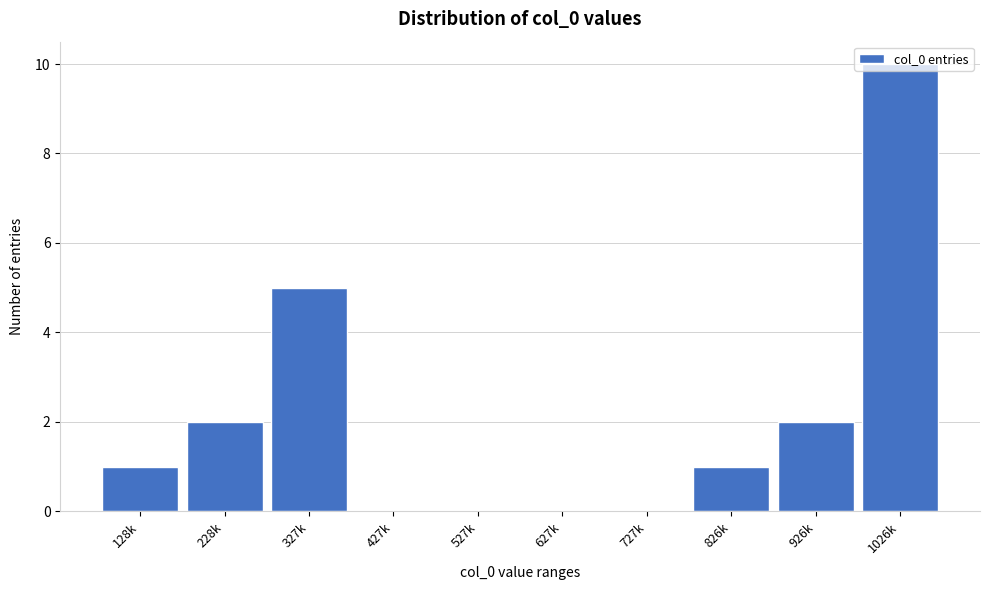

The chart shows a value of 0 at 527k. True or false?

True